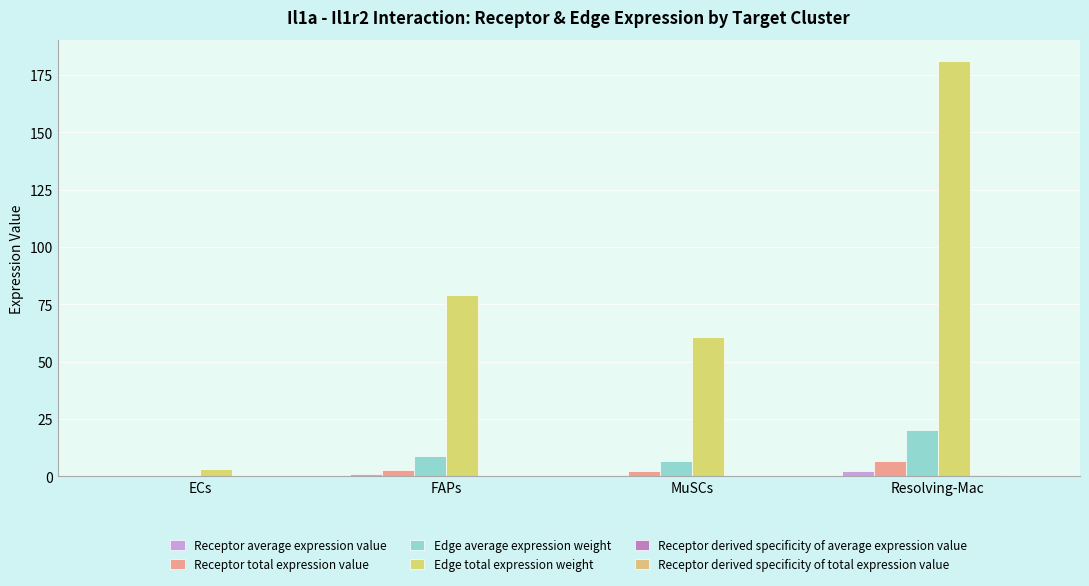

True or false: Receptor derived specificity of average expression value has a value of 0.2 at FAPs.

True